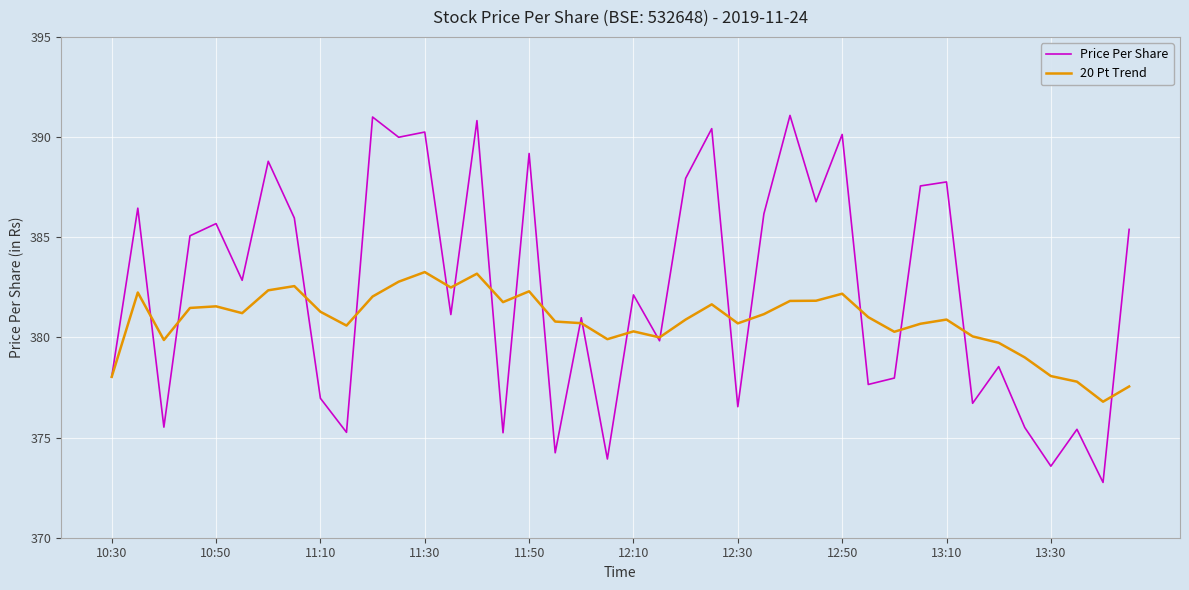

Which series has the largest range (max minus min)?

Price Per Share